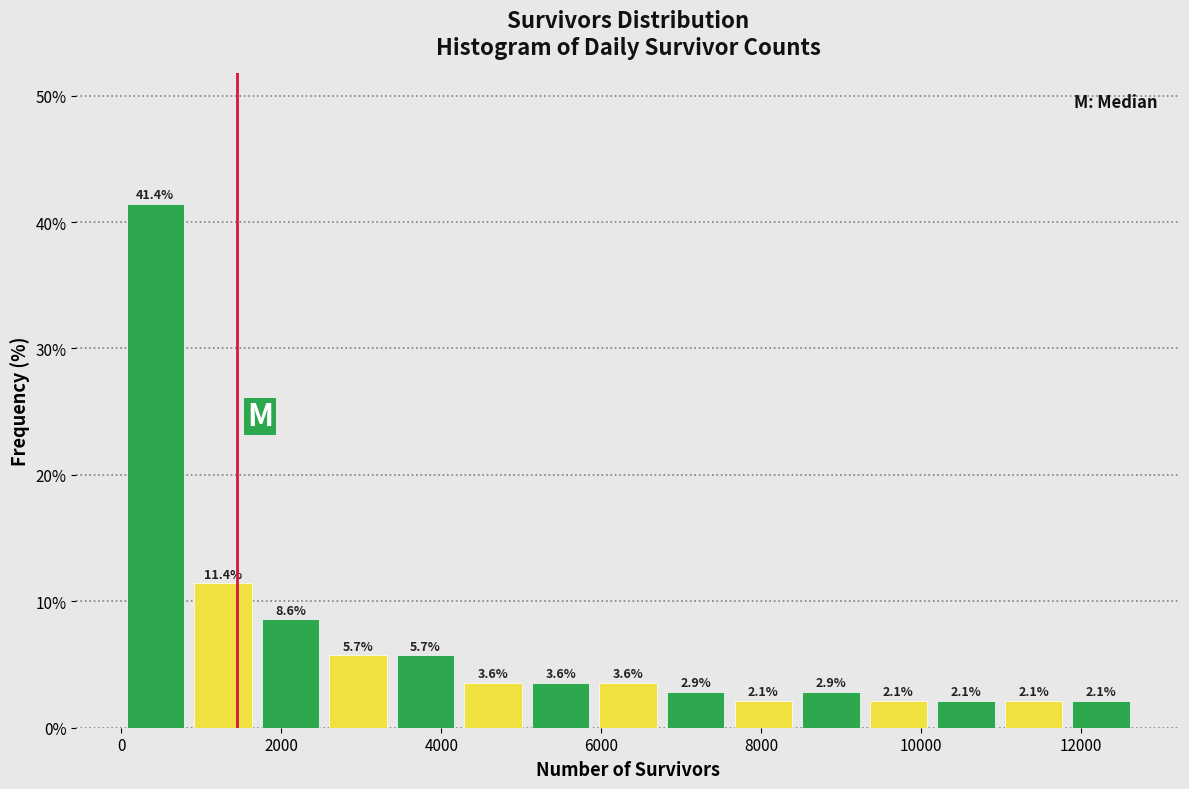

Reading left to right, transcribe this chart: for each bar, give the range it covers on the x-axis and its height. The bar edges are not printed on the chart, so give them approximately, as read against the axis.

0 to 800: 41.4
800 to 1600: 11.4
1600 to 2600: 8.6
2600 to 3400: 5.7
3400 to 4200: 5.7
4200 to 5000: 3.6
5000 to 6000: 3.6
6000 to 6800: 3.6
6800 to 7600: 2.9
7600 to 8400: 2.1
8400 to 9200: 2.9
9200 to 10200: 2.1
10200 to 11000: 2.1
11000 to 11800: 2.1
11800 to 12600: 2.1